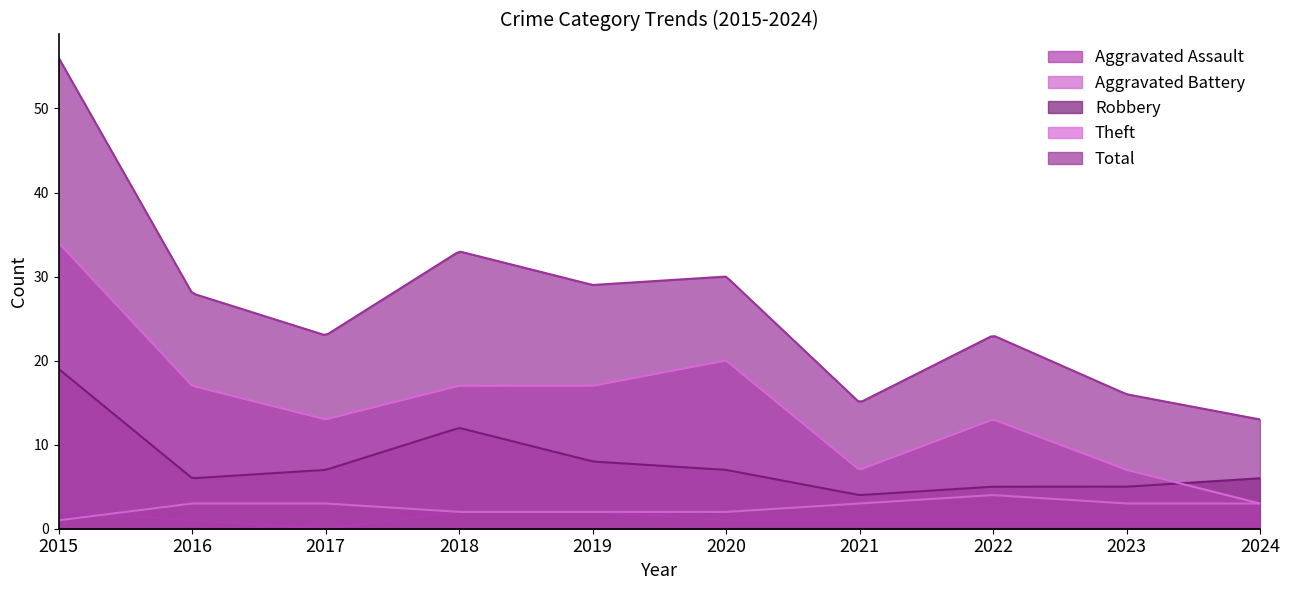

Read the Theft value at 2021.

7